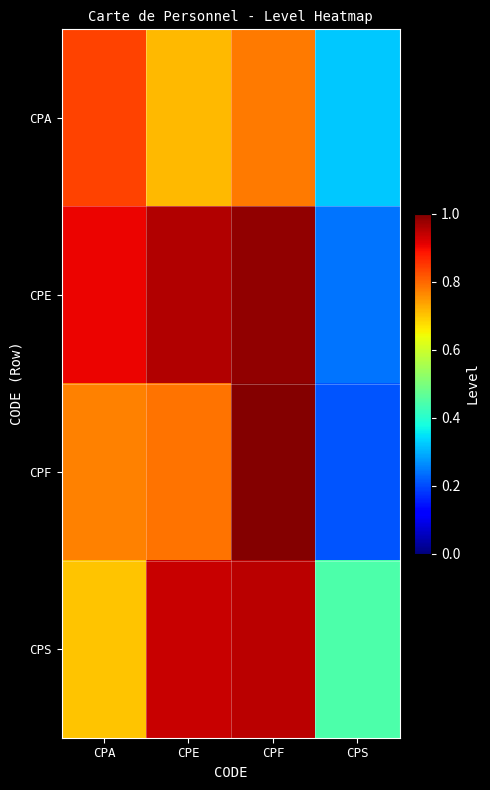

Which series has the widest spread of values?

CPF